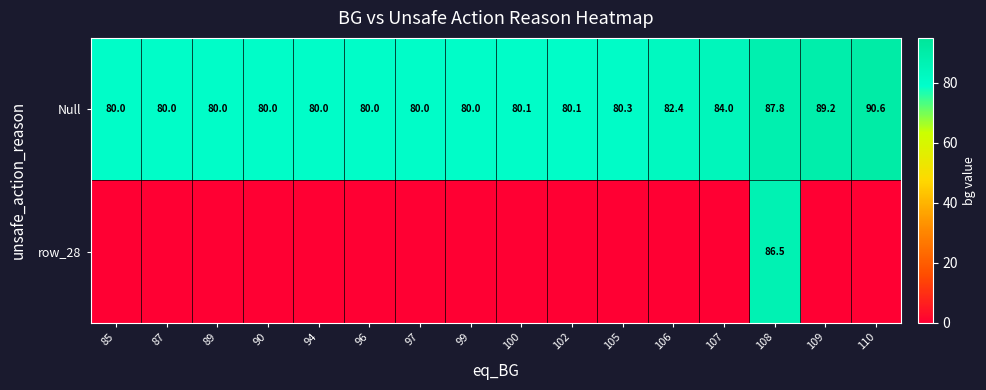

What is the difference between the maximum and minimum values in the Null series?

10.6